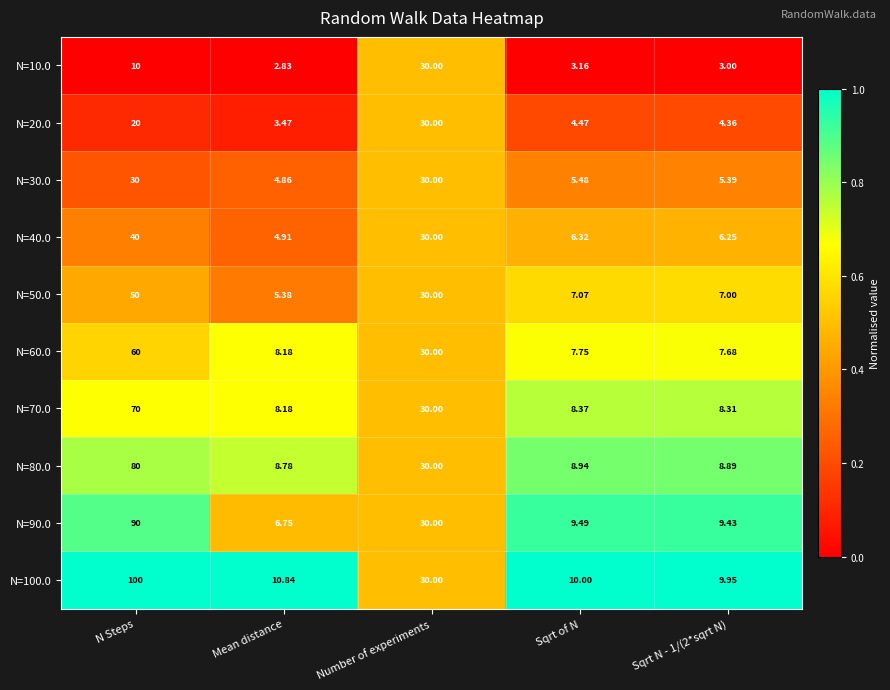

At which label does N=20.0 first exceed 4?

N Steps